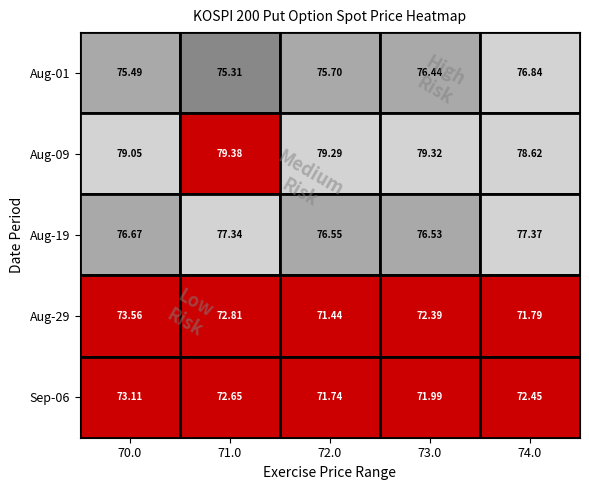

Which series has the largest total across all categories?

Aug-09